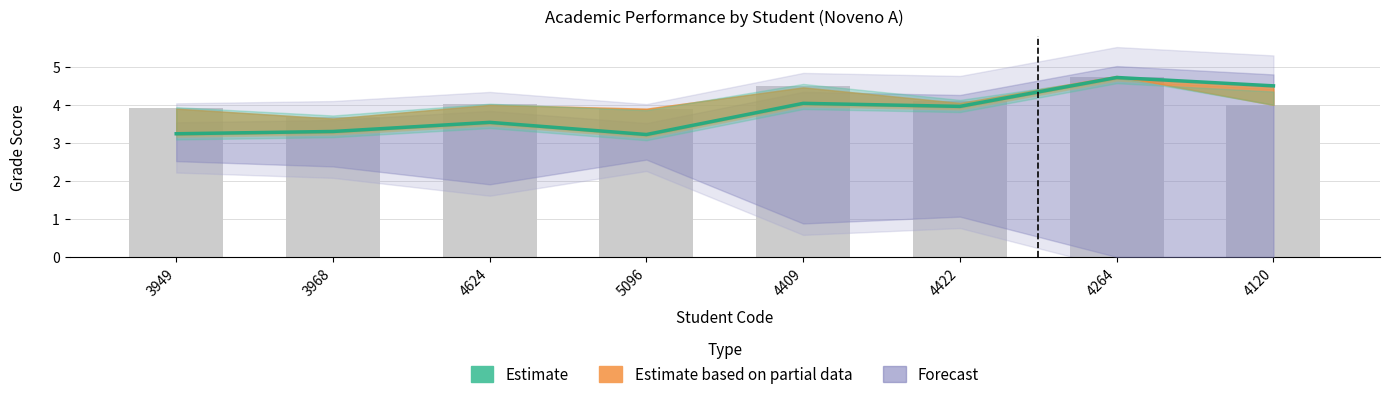

What is the label of the 4th bar from the left?

5096